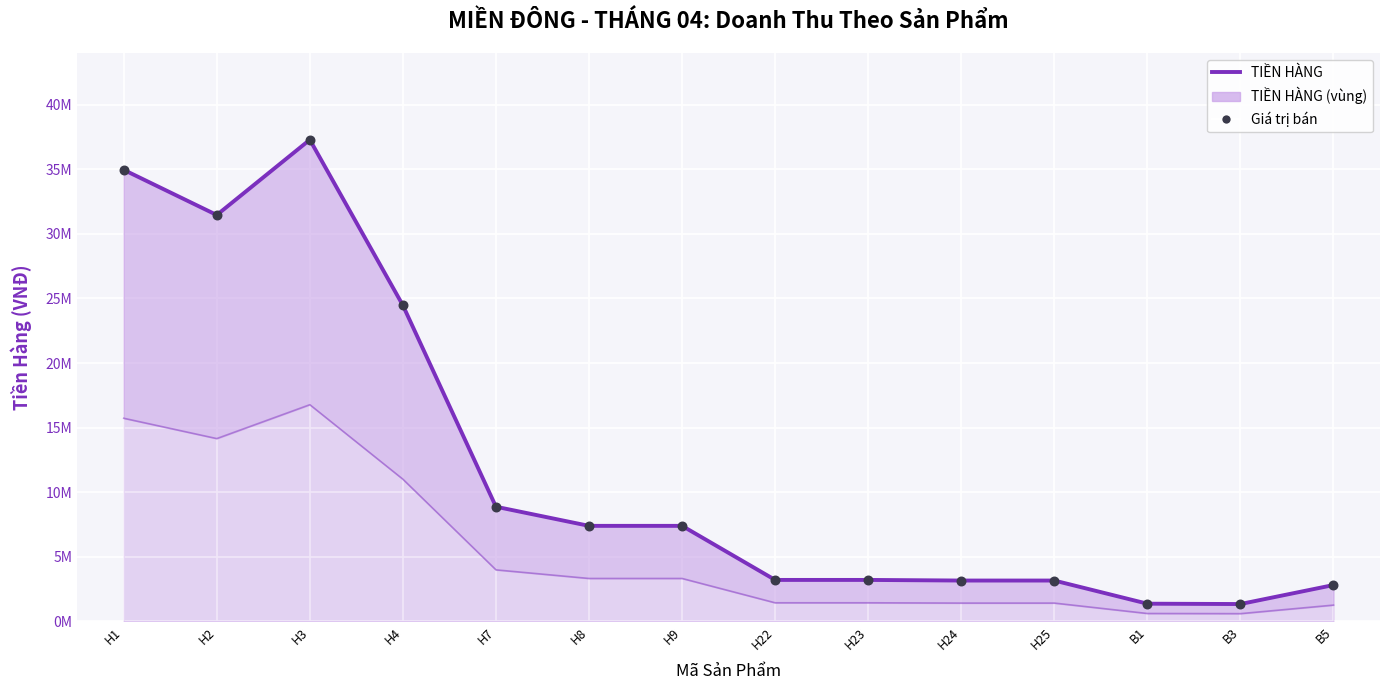

Which series contains the lowest Y value?

TIỀN HÀNG